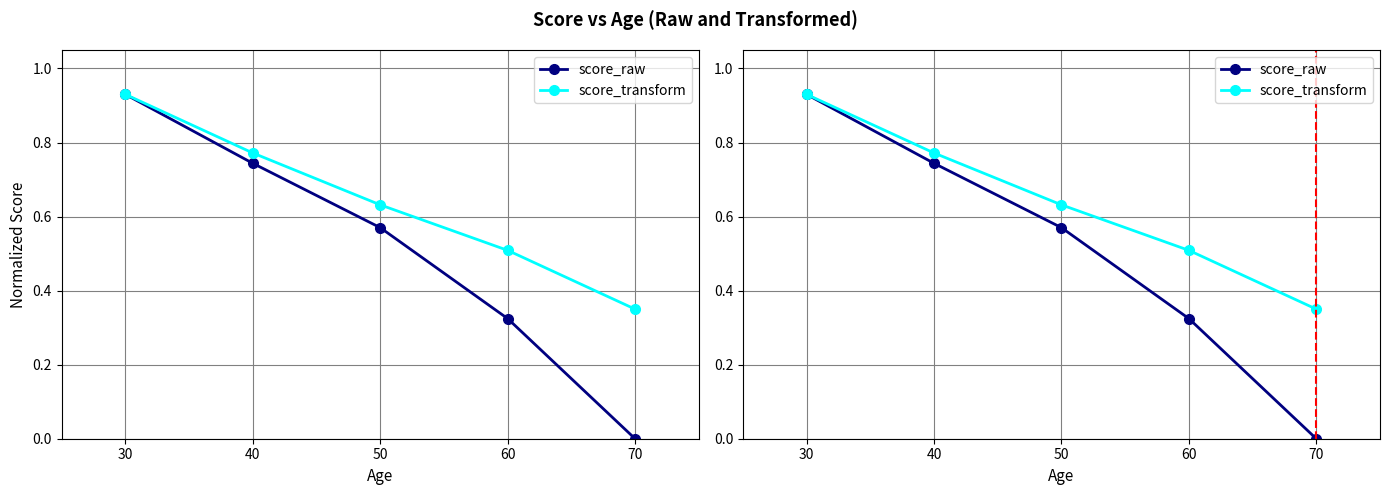

What is the value of the score_transform point at the 5th from the left?

0.3